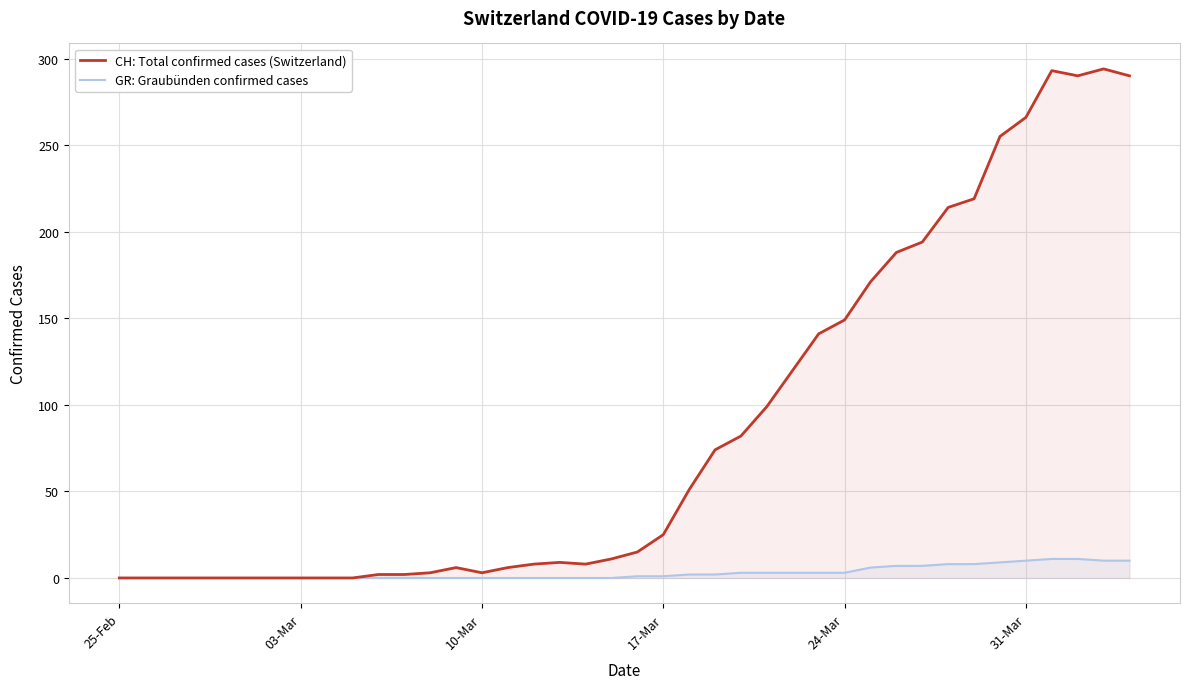

Which series has the largest total across all categories?

CH: Total confirmed cases (Switzerland)